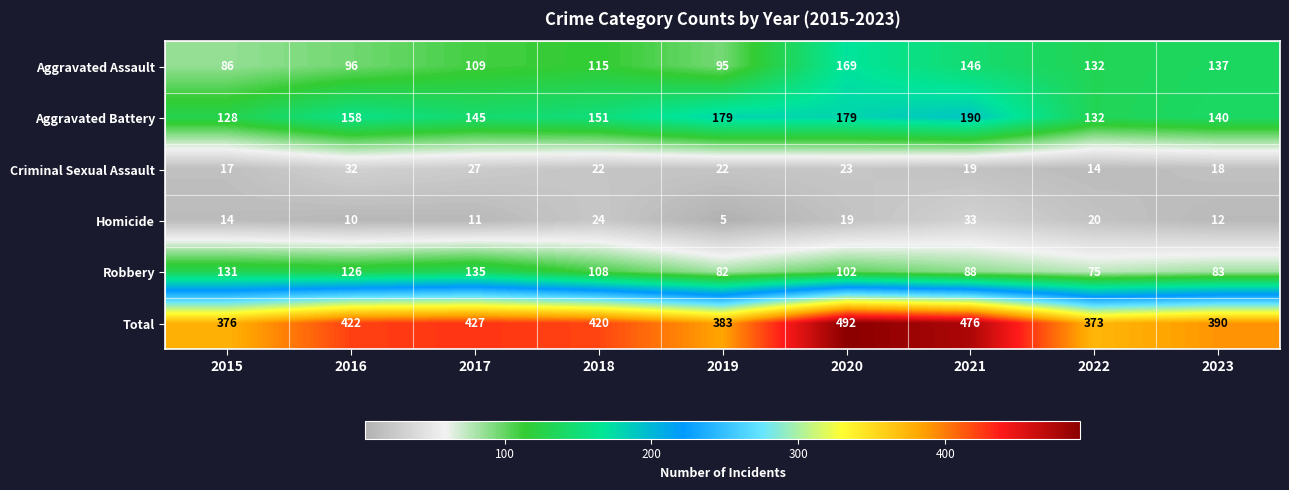

What is the spread (max minus min) of values at 2019?

378